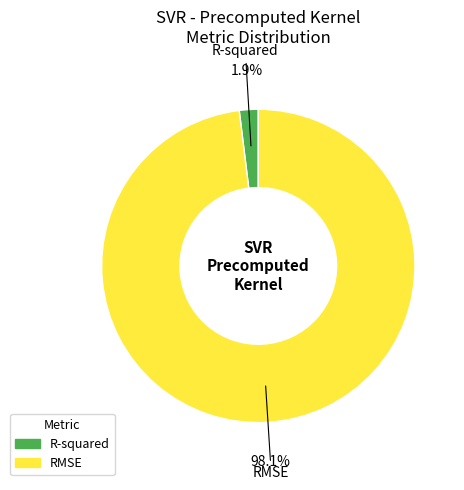

To the nearest percent, what portion does R-squared represent?

2%